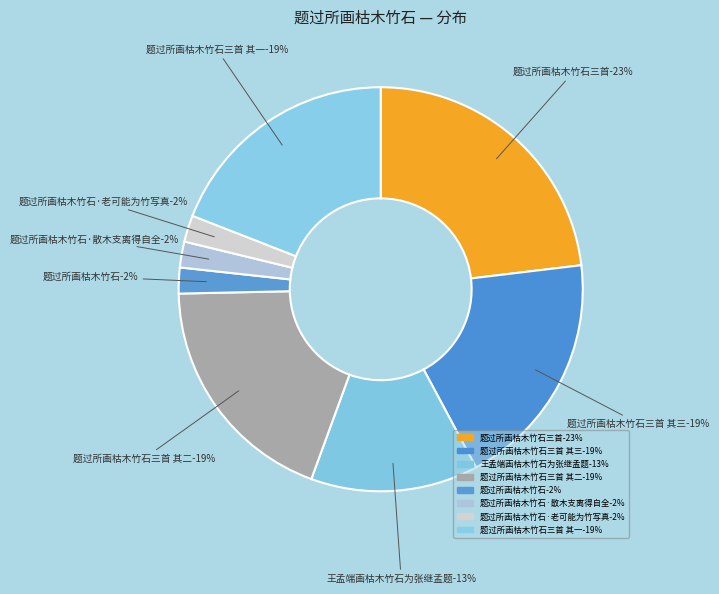

Count the number of slices in the pie.

8